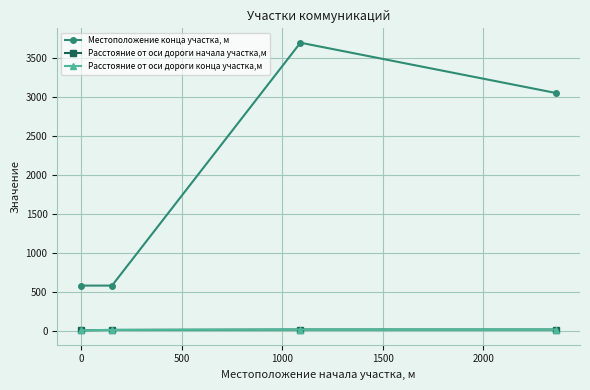

Is this an area chart (filled region under the line)?

No